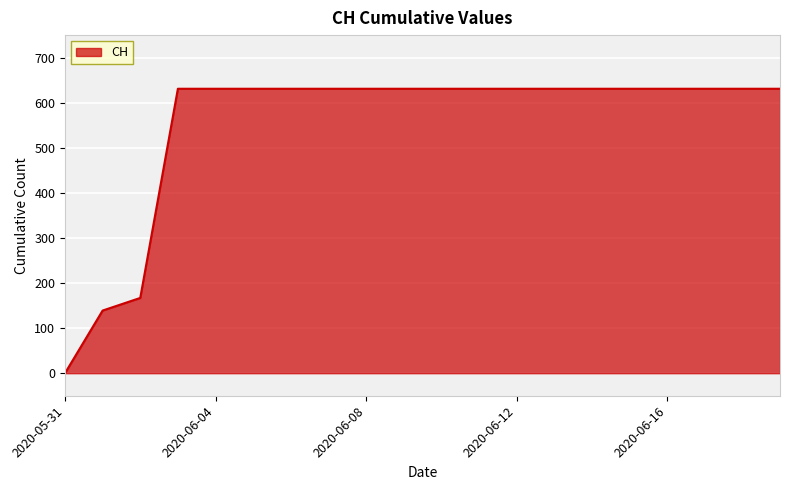

Reading left to right, transcribe all the data shown in this chart.

0	139	167	631	631	631	631	631	631	631	631	631	631	631	631	631	631	631	631	631